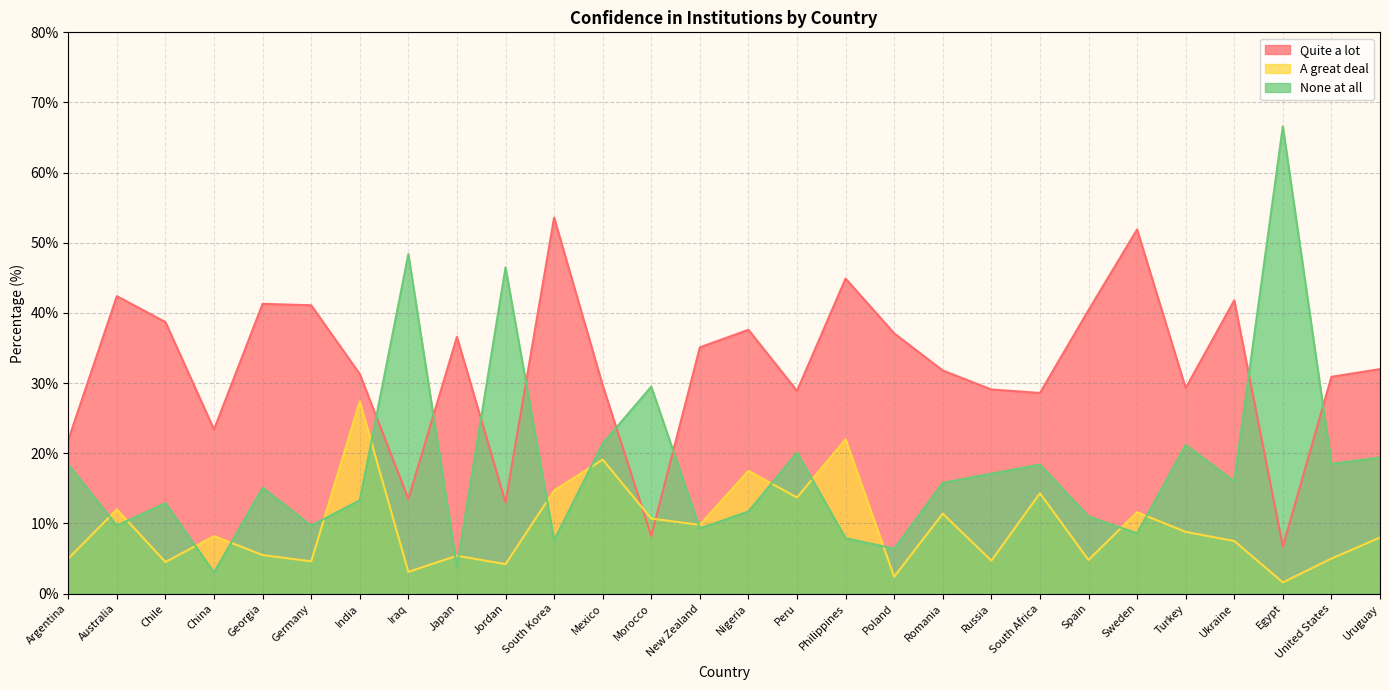

True or false: A great deal has a value of 8.2 at China.

True